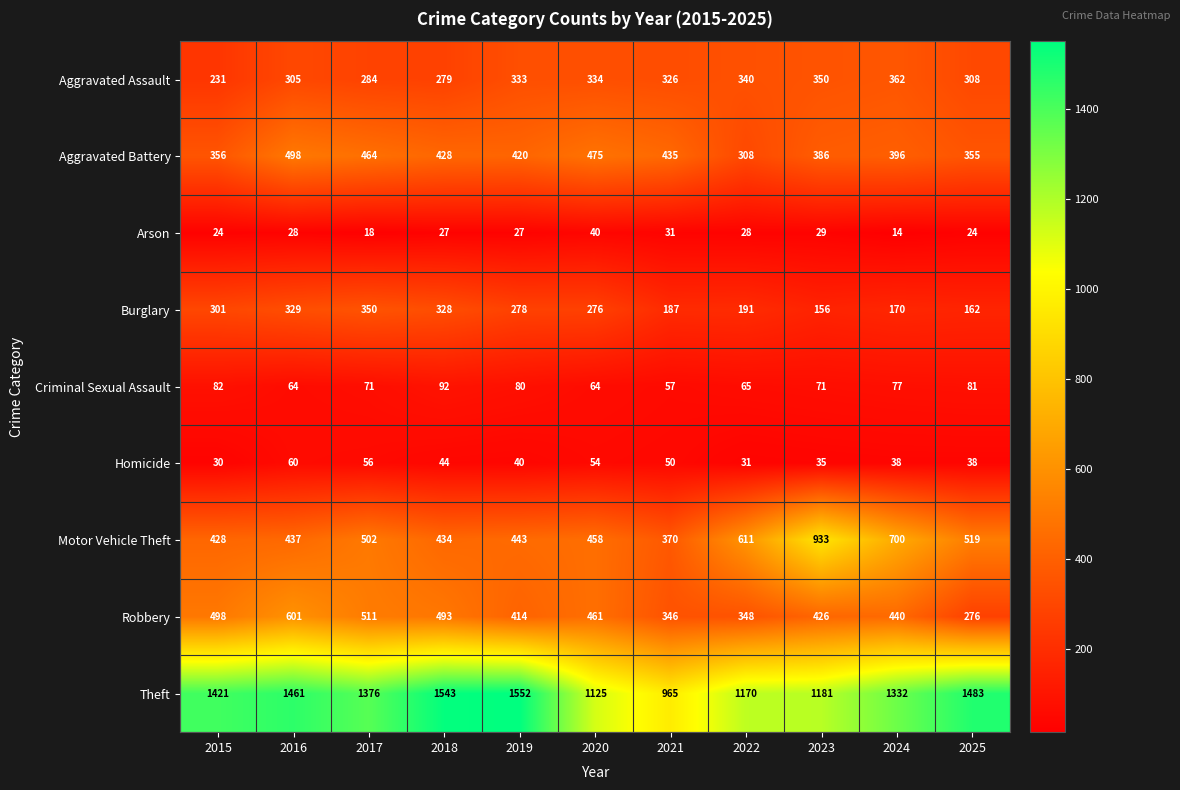

The Homicide series shows 33 at 2020. True or false?

False